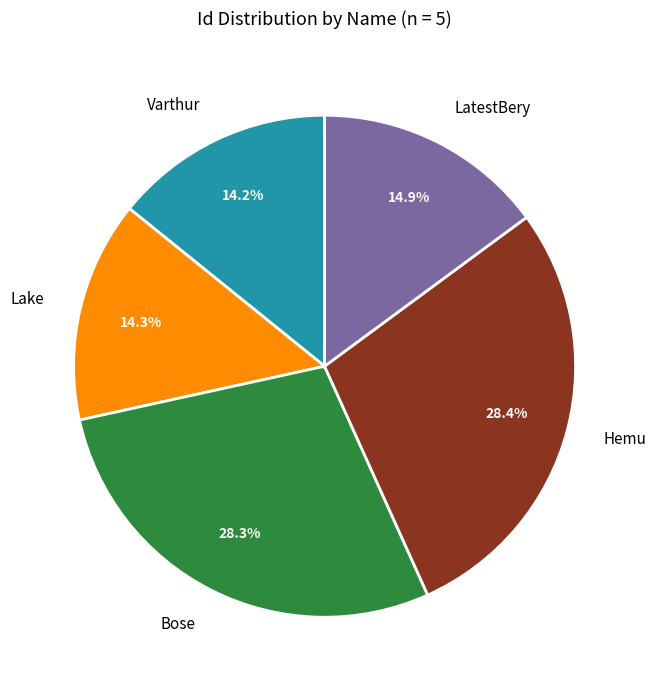

How many slices are in this pie chart?

5